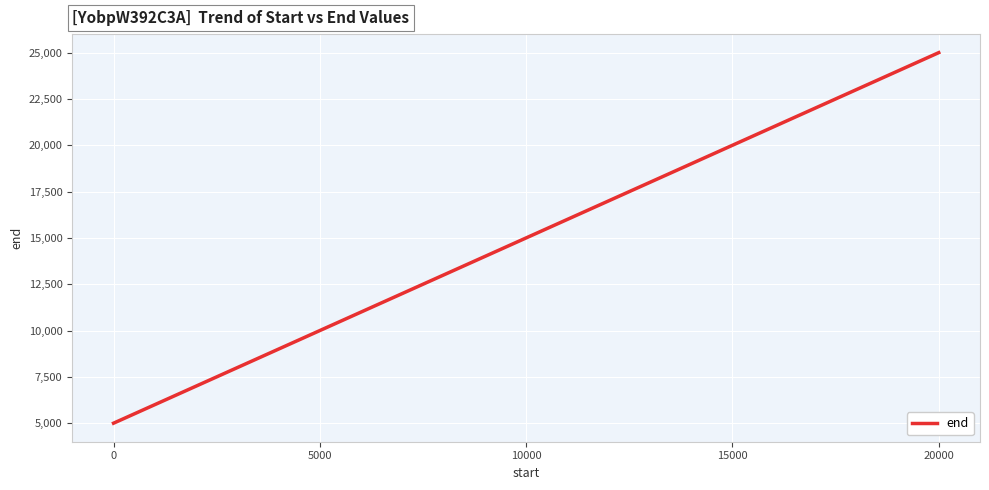

List the labels in order of value, smallest first.

0, 5000, 10000, 15000, 20000